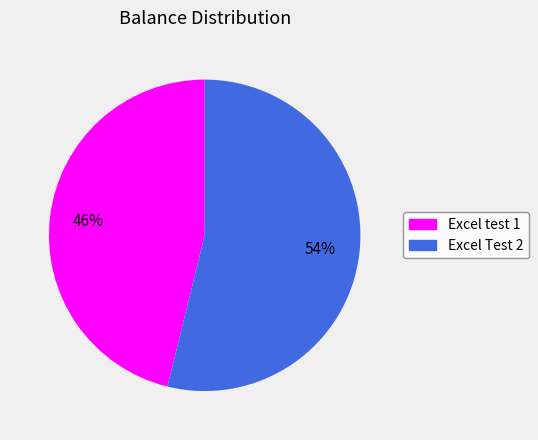

Between Excel Test 2 and Excel test 1, which is larger?

Excel Test 2